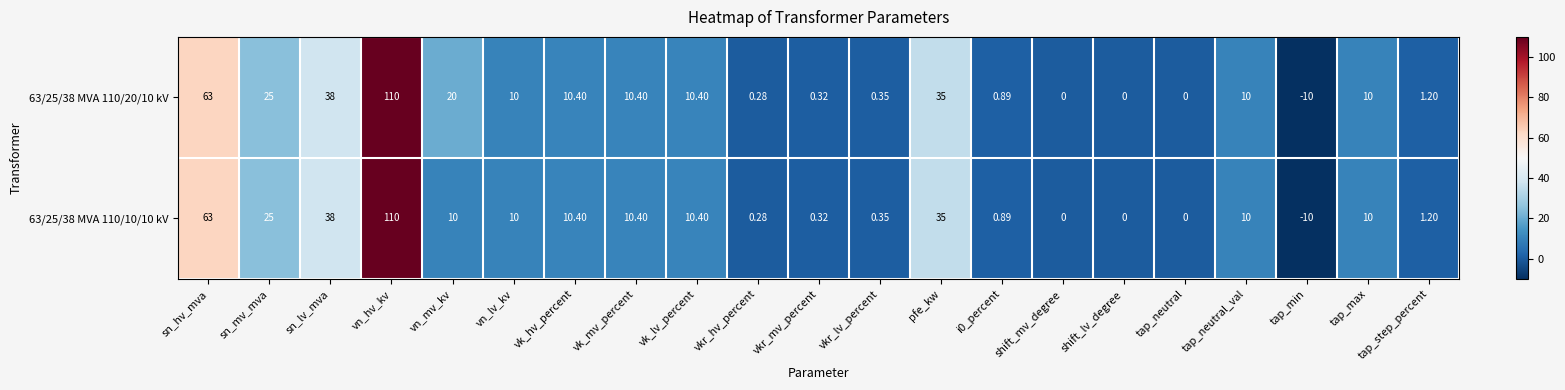

Which label corresponds to the largest value in the chart?

vn_hv_kv